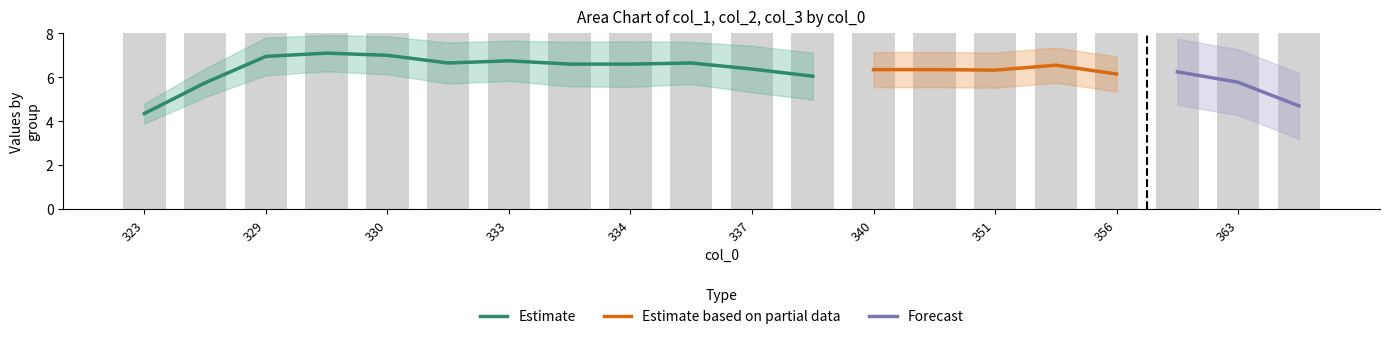

Are the bars horizontal?

No